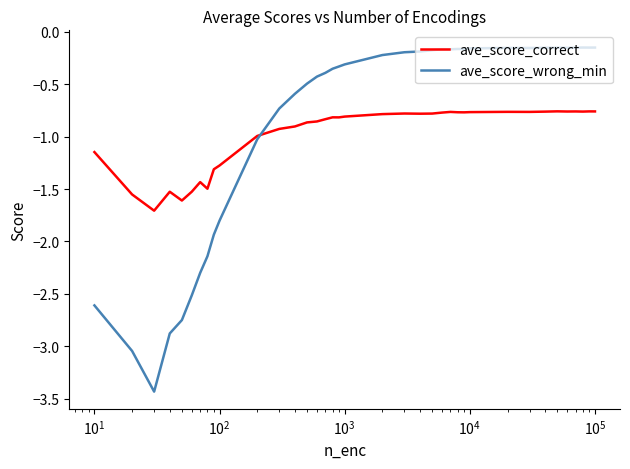

True or false: ave_score_correct and ave_score_wrong_min cross at least once.

True